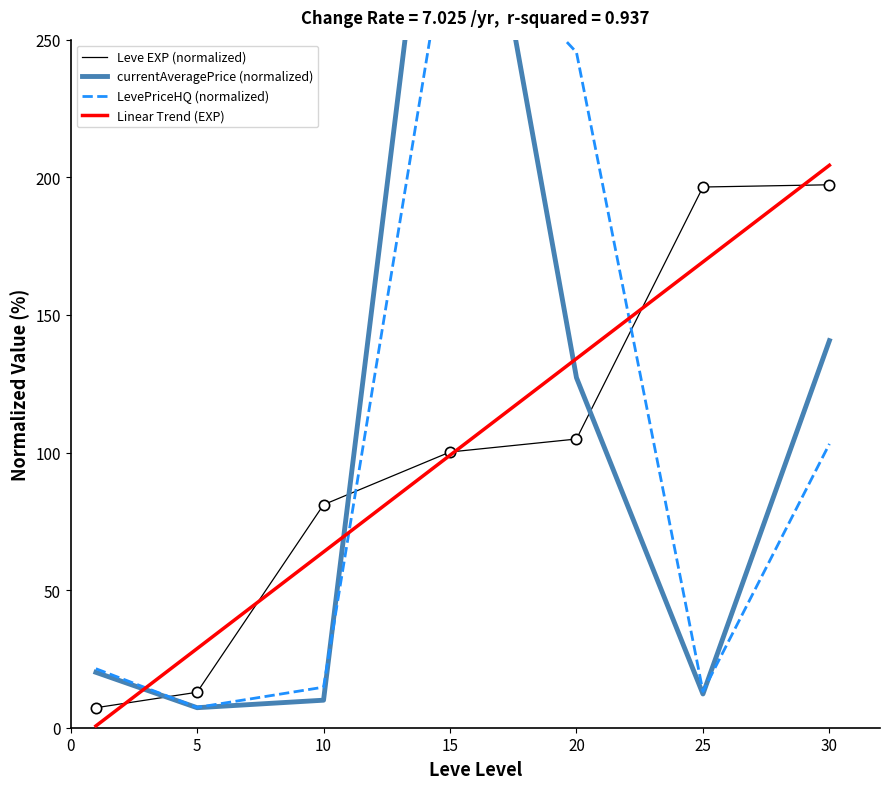

What is the total value across all series at 30?

645.4